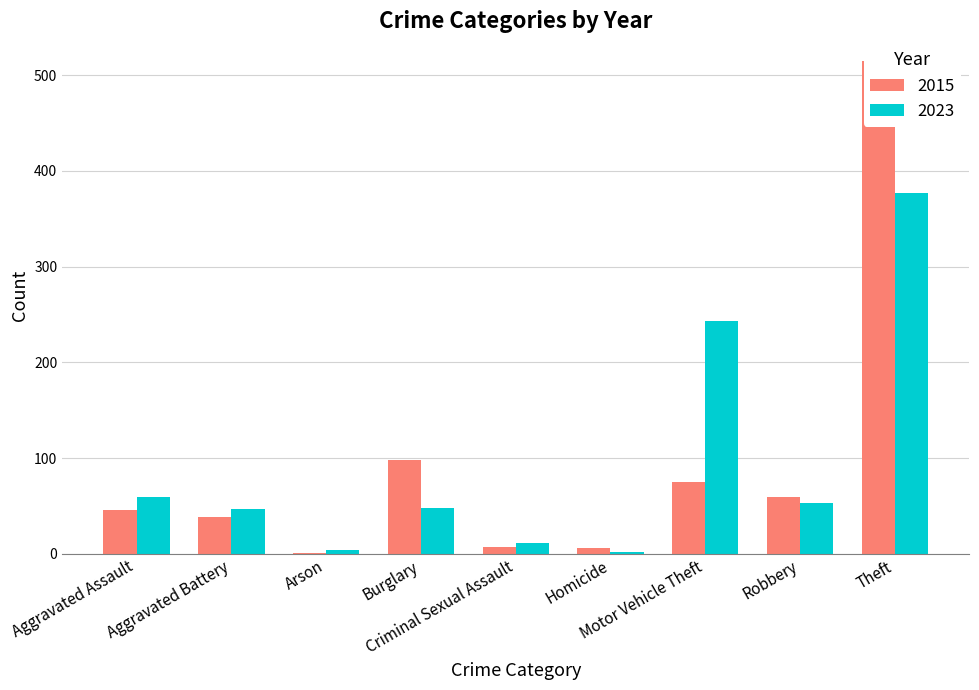

The 2022 series shows 93 at Burglary. True or false?

False